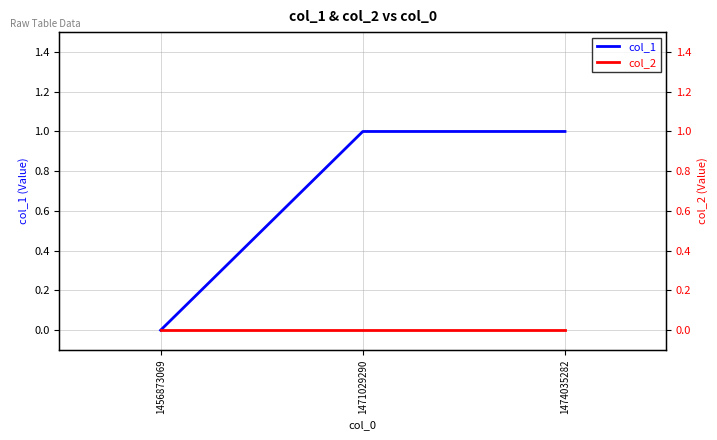

Reading left to right, transcribe all the data shown in this chart.

col_1: 1456873069=0	1471029290=1	1474035282=1
col_2: 1456873069=0	1471029290=0	1474035282=0